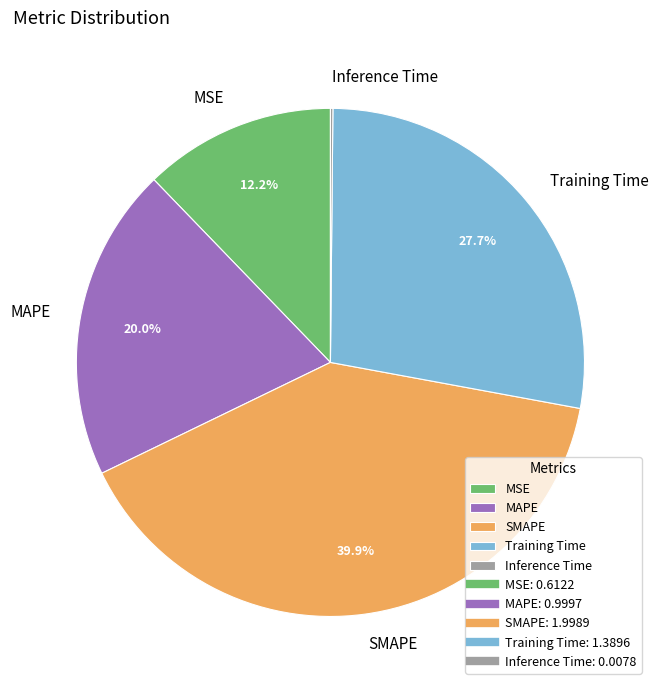

What percentage is NOT represented by SMAPE?

60.1%